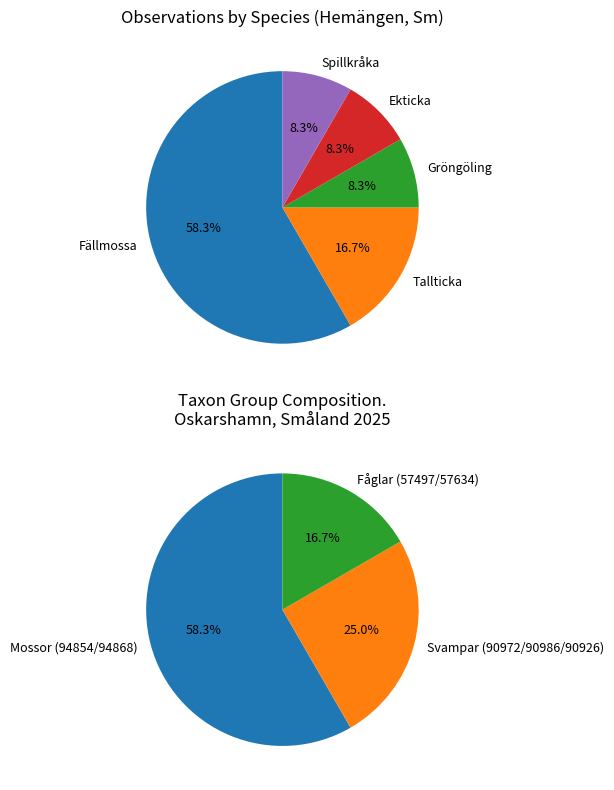

True or false: Tallticka accounts for 17% of the total.

True